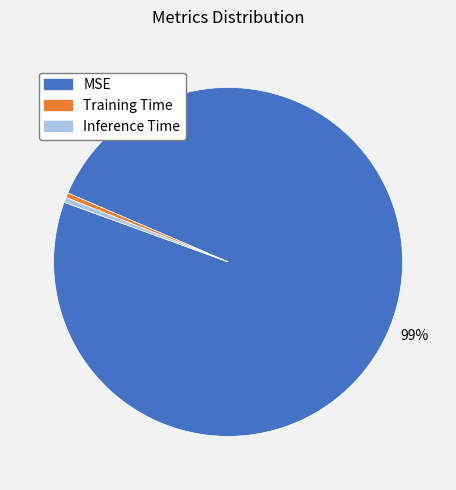

Which category has the biggest portion of the pie?

MSE